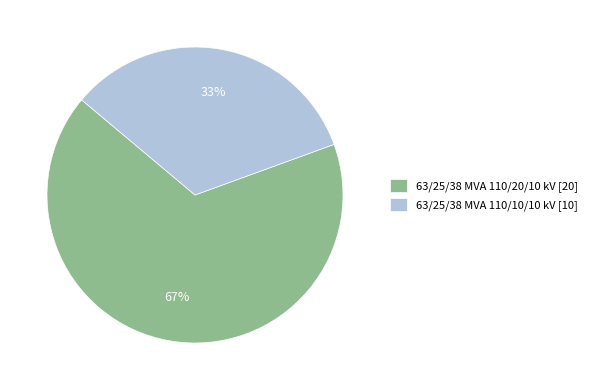

To the nearest percent, what is the average slice percentage?

50%